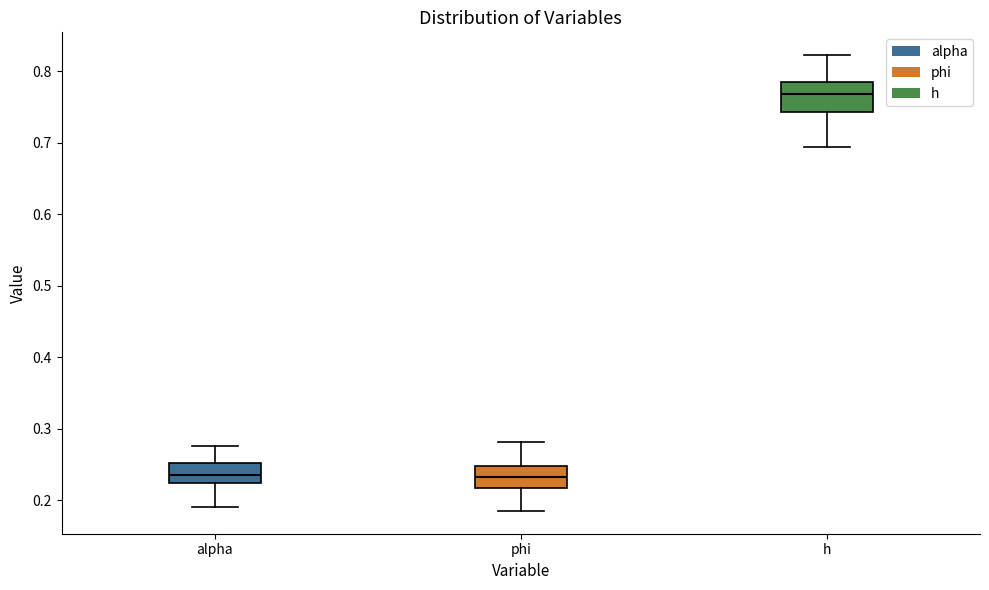

Comparing the boxes themselves (not the whiskers), which one is the tallest?

h